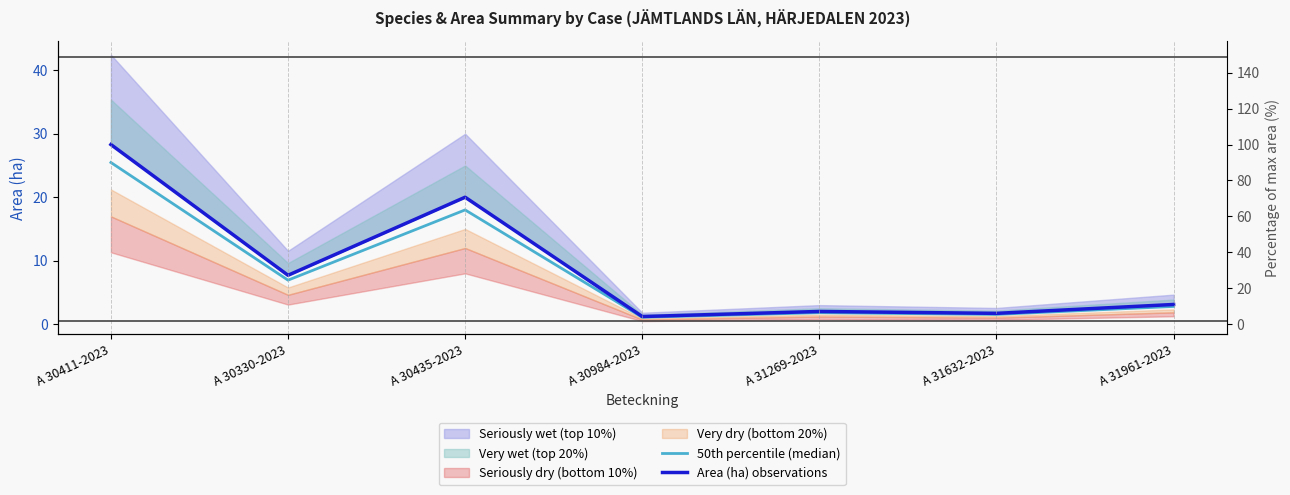

Between A 30330-2023 and A 31269-2023, which is larger?

A 30330-2023